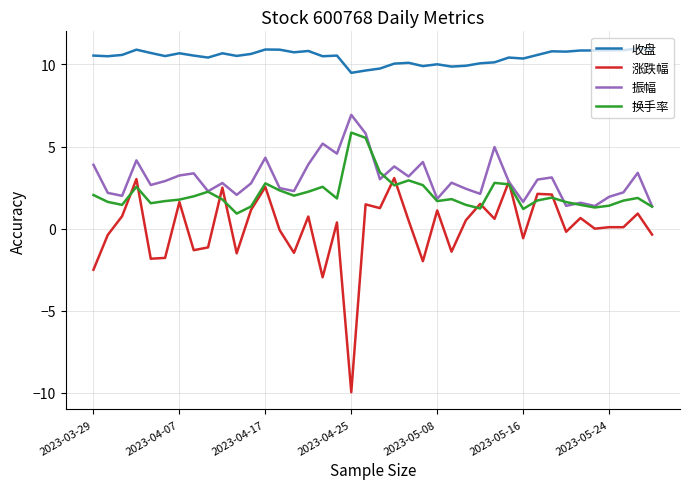

True or false: 振幅 and 收盘 cross at least once.

False